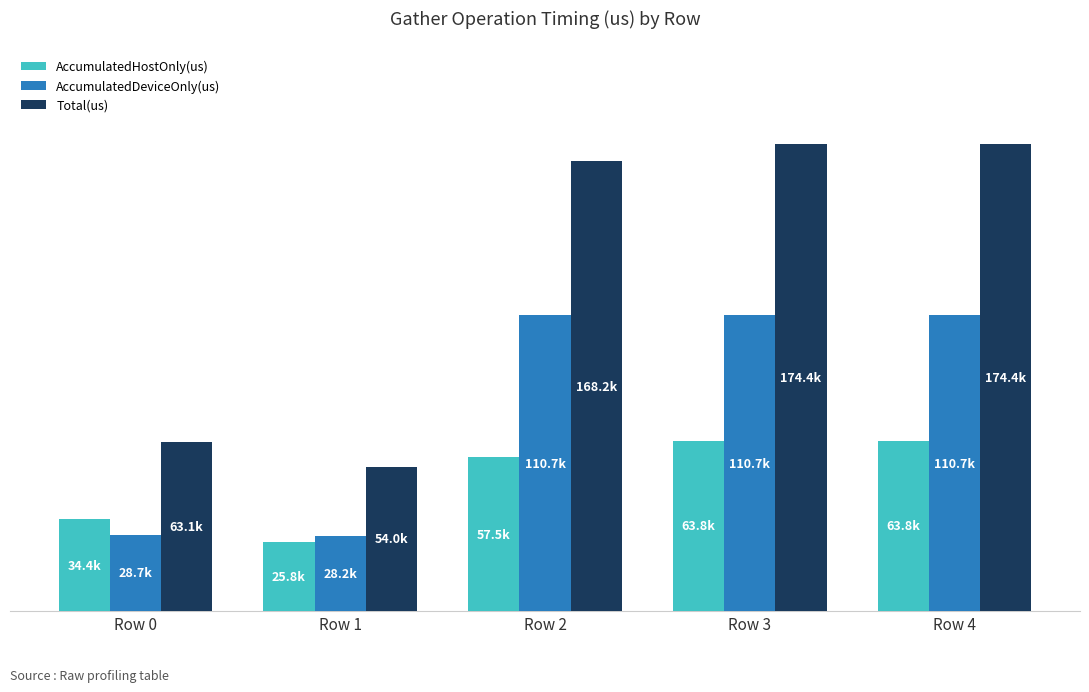

What is the difference between the Total(us) values at Row 4 and Row 0?

111362.0